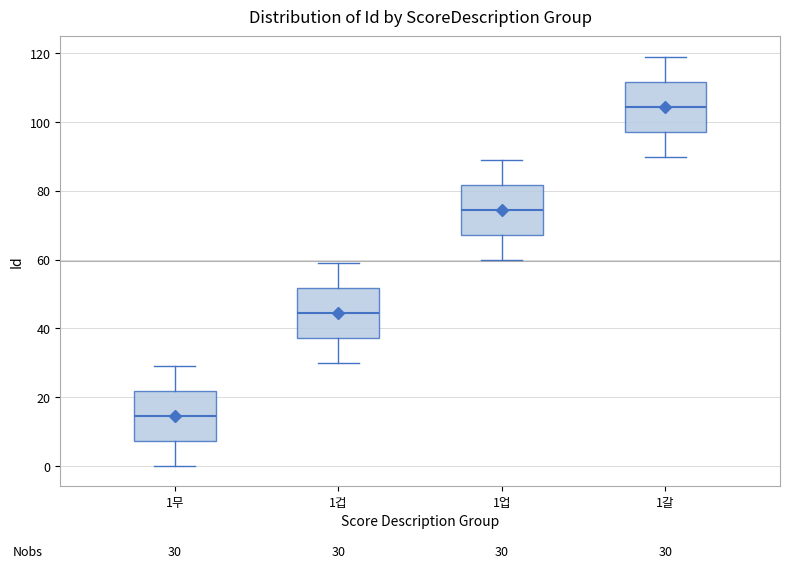

Which box has the lowest median line?

1무